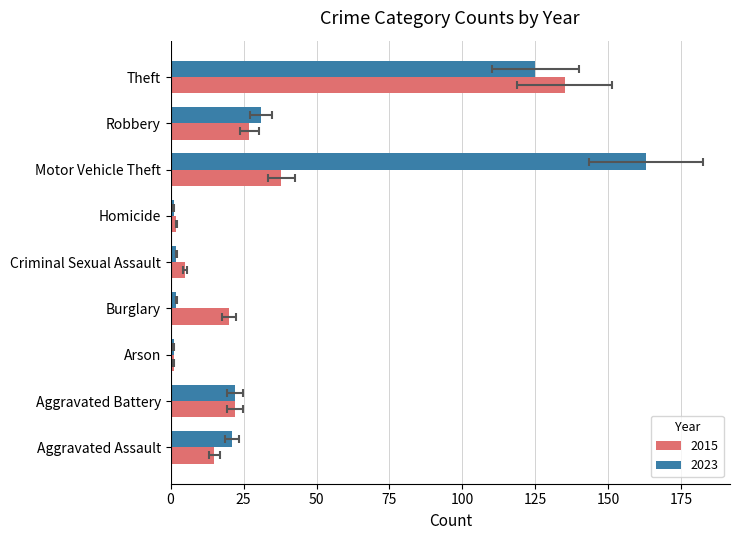

What position from the right is Aggravated Assault?

9